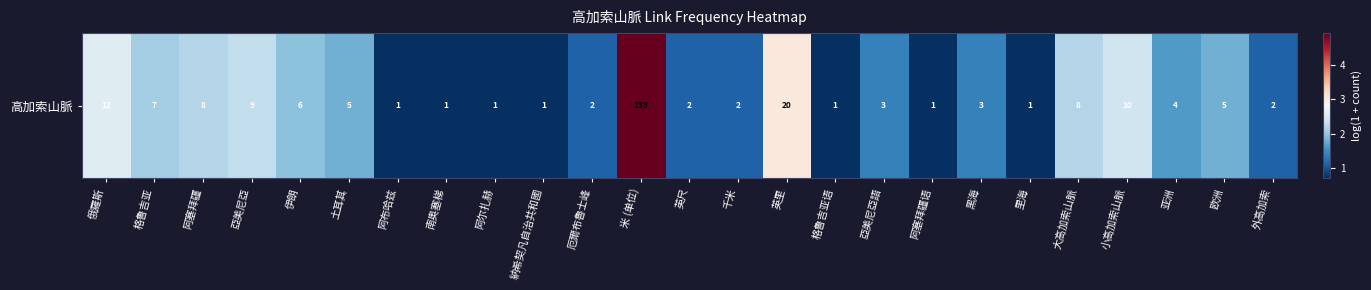

What is the difference between the maximum and minimum values?

4.2